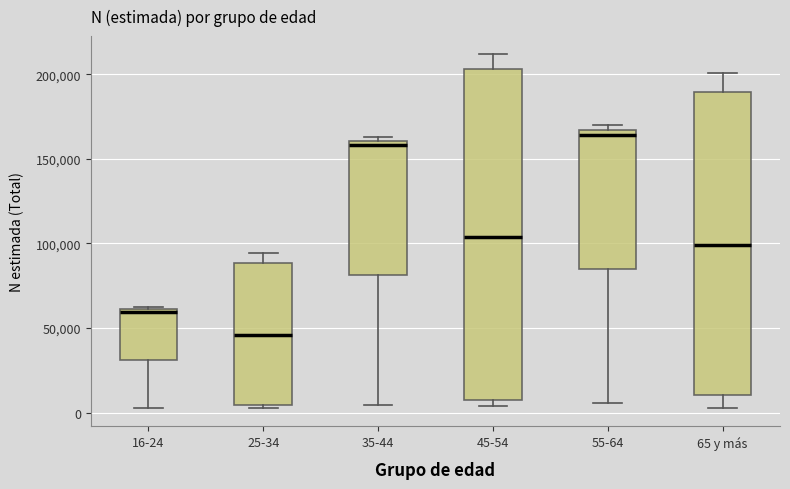

Reading left to right, transcribe this box plot: for each box, give where its median line is, the range the box spans, and where its two whiskers end, as read against the y-axis. The values are not printed on the chart, so give them approximately, as read against the axis.

16-24: median 60000, box 30000 to 60000, whiskers 5000 to 60000
25-34: median 45000, box 5000 to 90000, whiskers 5000 (just below the box's lower edge) to 95000
35-44: median 160000 (just below the box's upper edge), box 80000 to 160000, whiskers 5000 to 165000
45-54: median 105000, box 5000 to 205000, whiskers 5000 (just below the box's lower edge) to 210000
55-64: median 165000 (just below the box's upper edge), box 85000 to 165000, whiskers 5000 to 170000
65 y más: median 100000, box 10000 to 190000, whiskers 0 to 200000